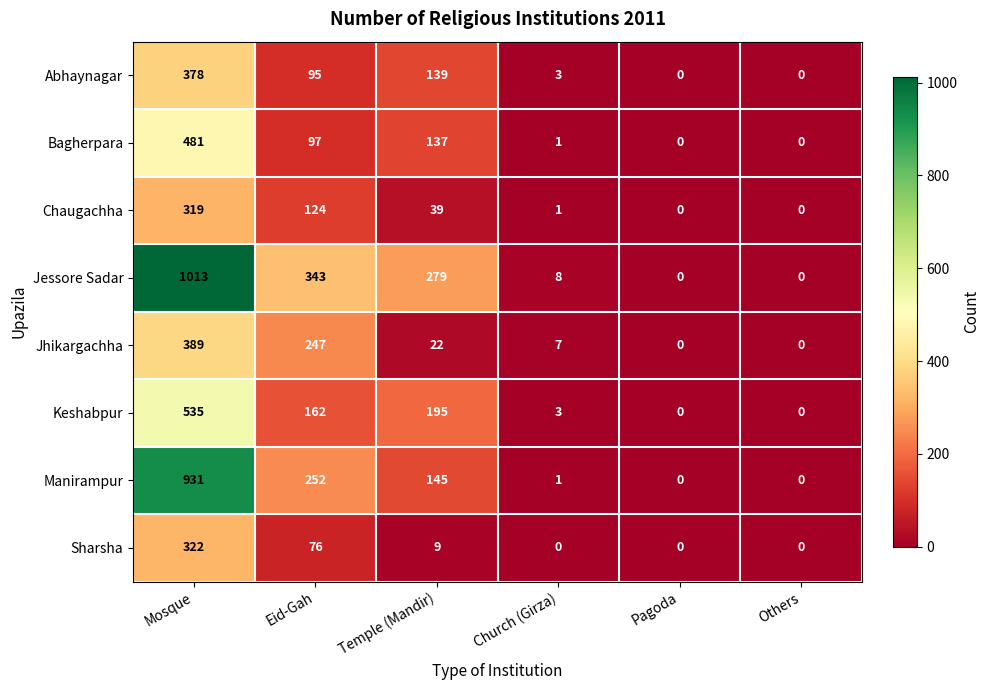

List the series in order of their peak value, lowest first.

Chaugachha, Sharsha, Abhaynagar, Jhikargachha, Bagherpara, Keshabpur, Manirampur, Jessore Sadar